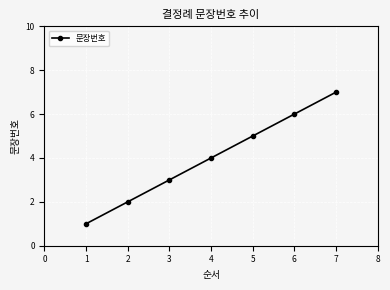

Is it true that the value at 2 is 2?

True